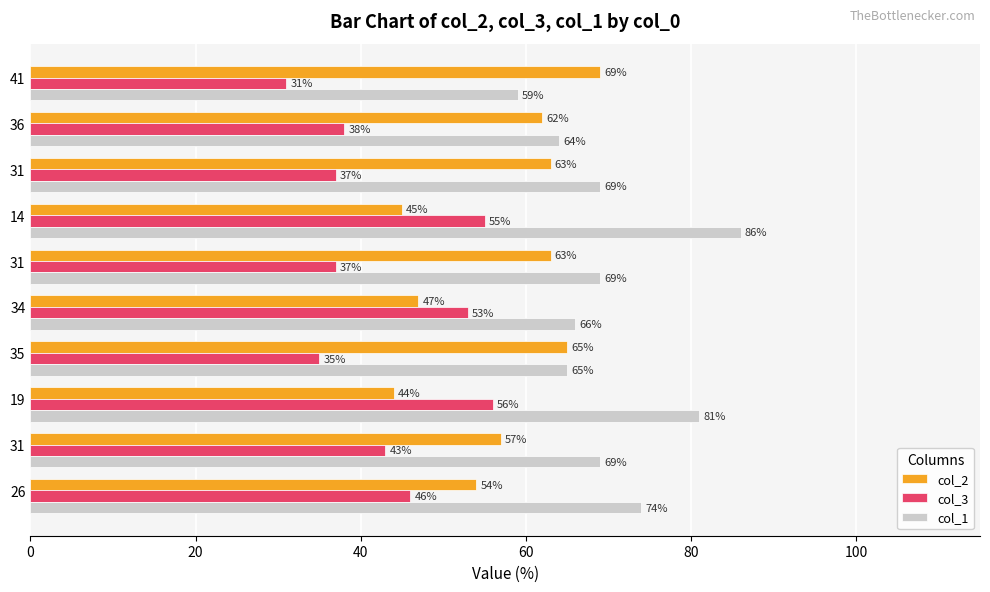

How many categories are shown in the chart?

10